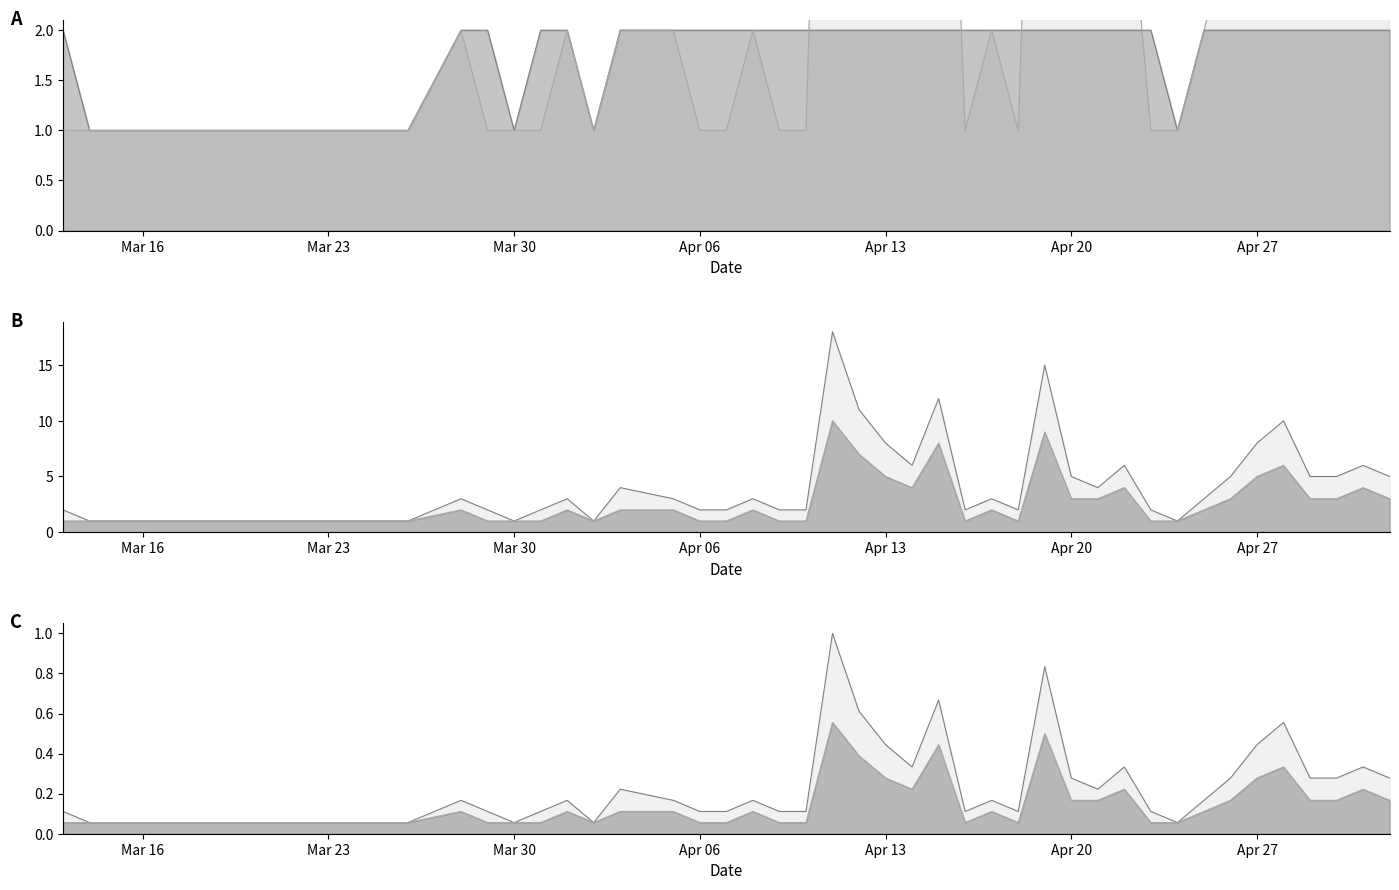

Rank the series at 20150328 from highest to lowest value.

down, down_smooth